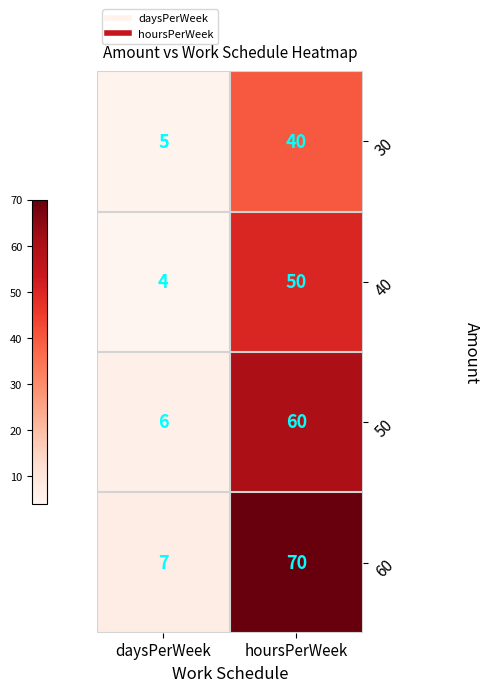

Rank the series by their maximum value, from lowest to highest.

30, 40, 50, 60